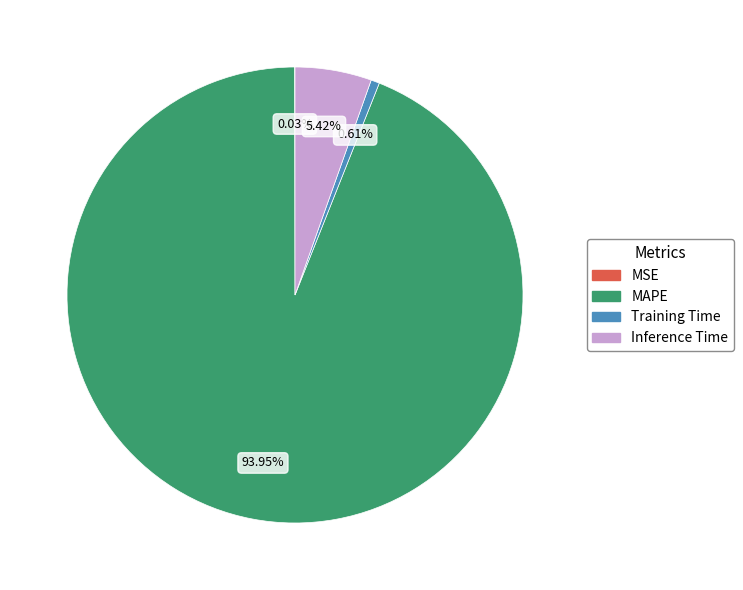

What percentage is the MAPE slice, to the nearest percent?

94%